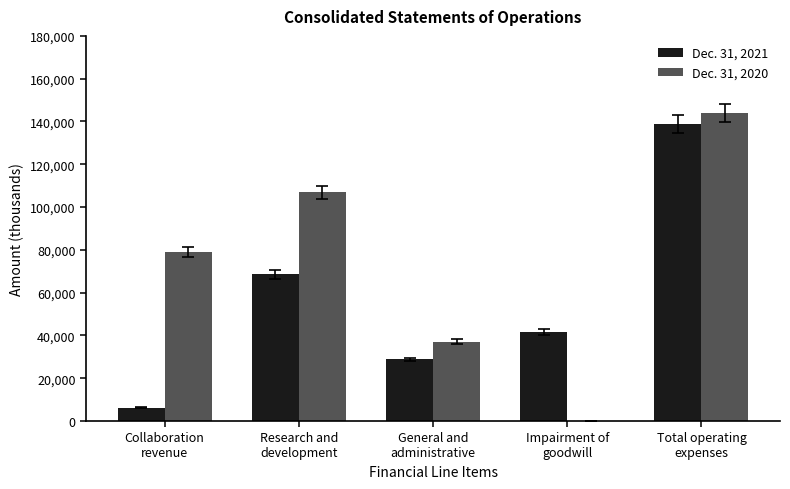

What are all the series names shown in the legend?

Dec. 31, 2021, Dec. 31, 2020